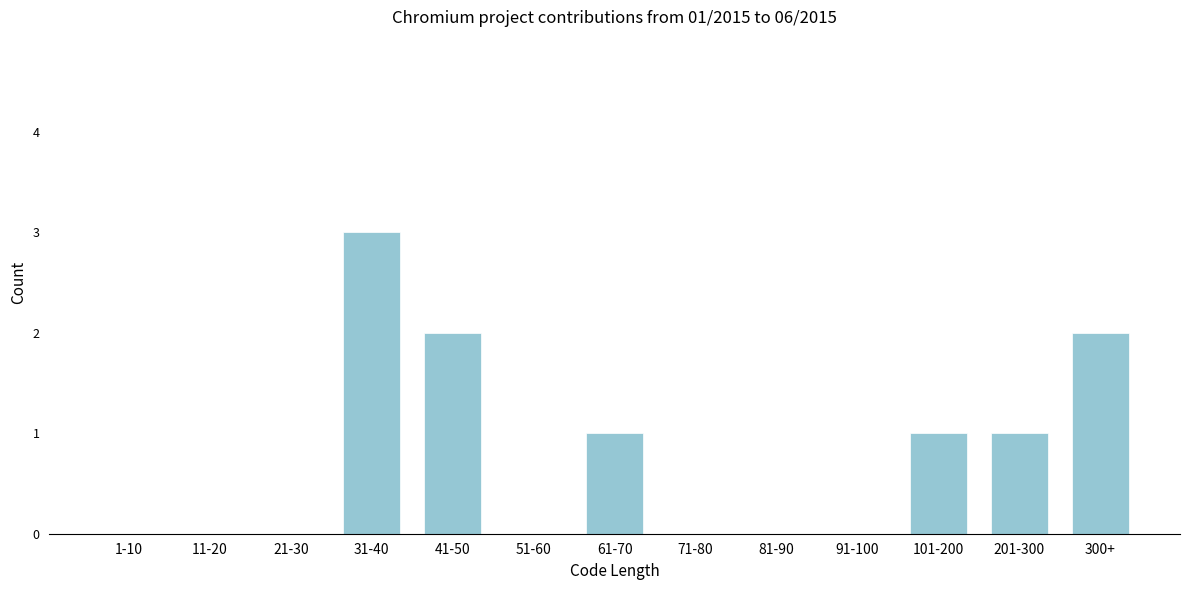

Reading right to left, extract all data points from this chart.

300+=2	201-300=1	101-200=1	91-100=0	81-90=0	71-80=0	61-70=1	51-60=0	41-50=2	31-40=3	21-30=0	11-20=0	1-10=0